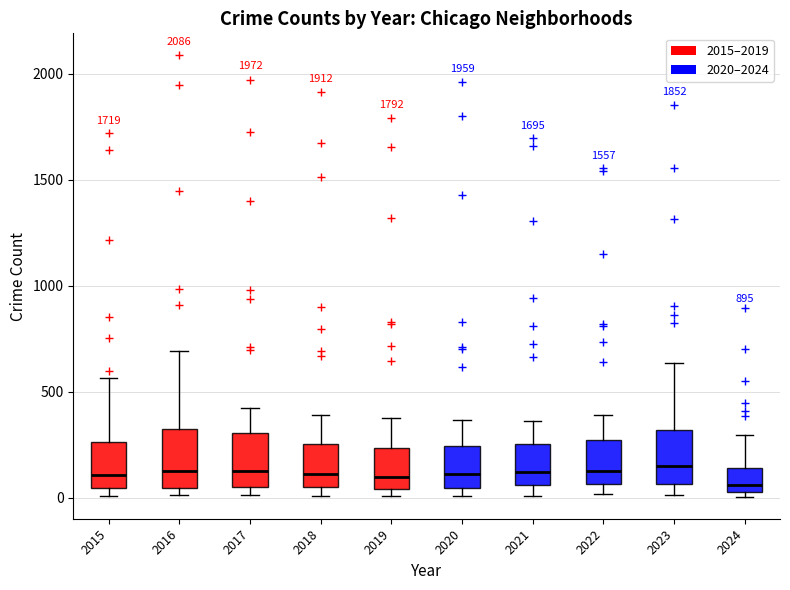

Where does the median line of the box at x = 2021 sit on the y-axis? The values are not printed on the chart, so give them approximately, as read against the axis.

100